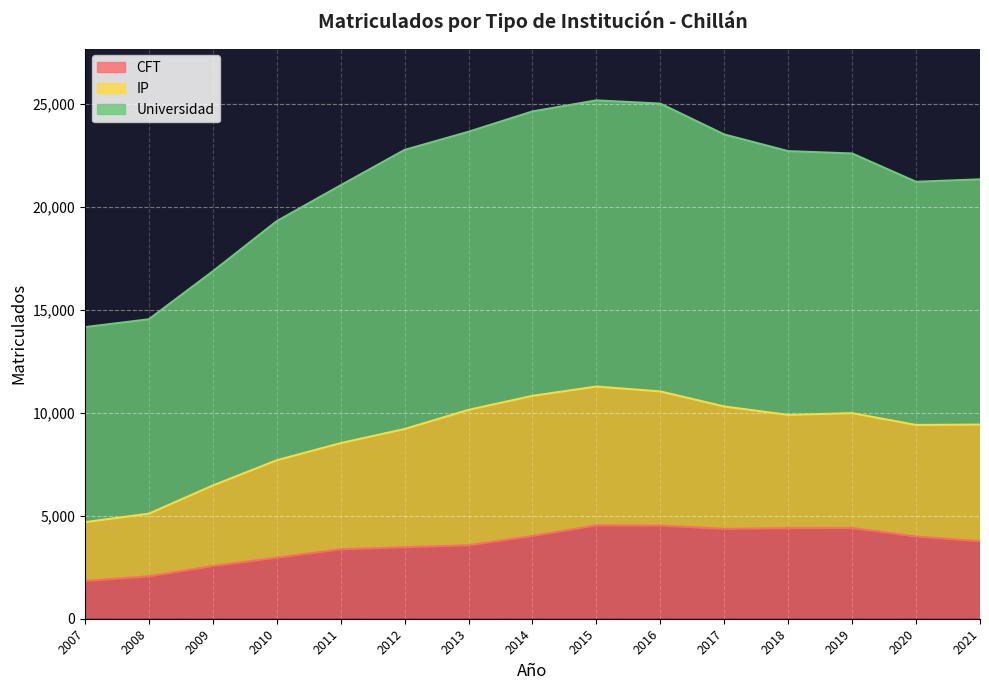

At which label does IP reach its peak?

2015